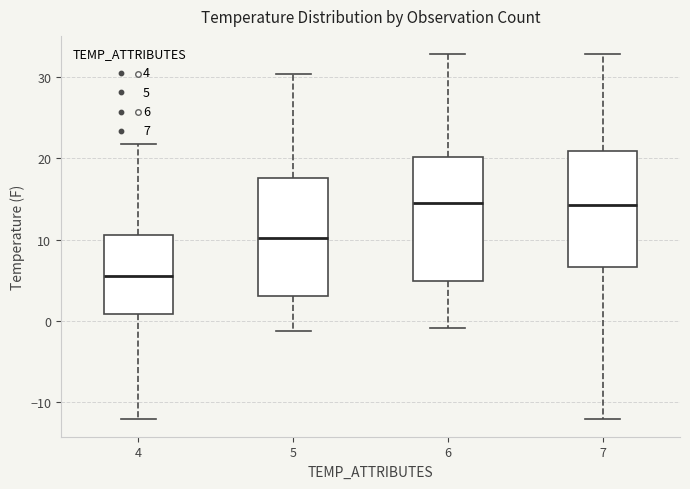

Reading left to right, read every box against the y-axis: the position of its median line, the range the box covers, and the ends of its whiskers. The values are not printed on the chart, so give them approximately, as read against the axis.

4: median 6, box 1 to 11, whiskers -12 to 22
5: median 10, box 3 to 18, whiskers -1 to 30
6: median 15, box 5 to 20, whiskers -1 to 33
7: median 14, box 7 to 21, whiskers -12 to 33